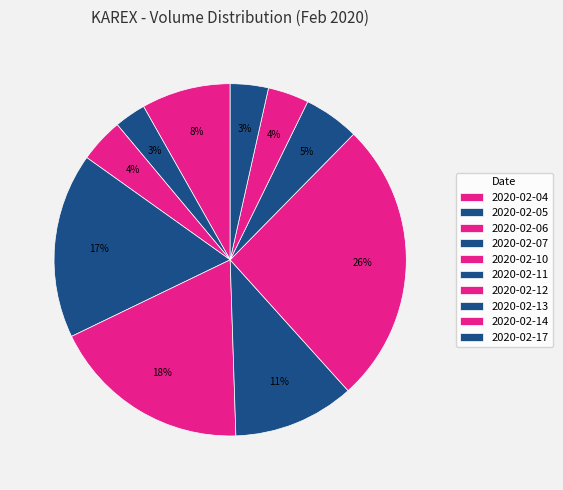

Approximately how many times larger is the value at 2020-02-12 compared to 2020-02-05?

9.0